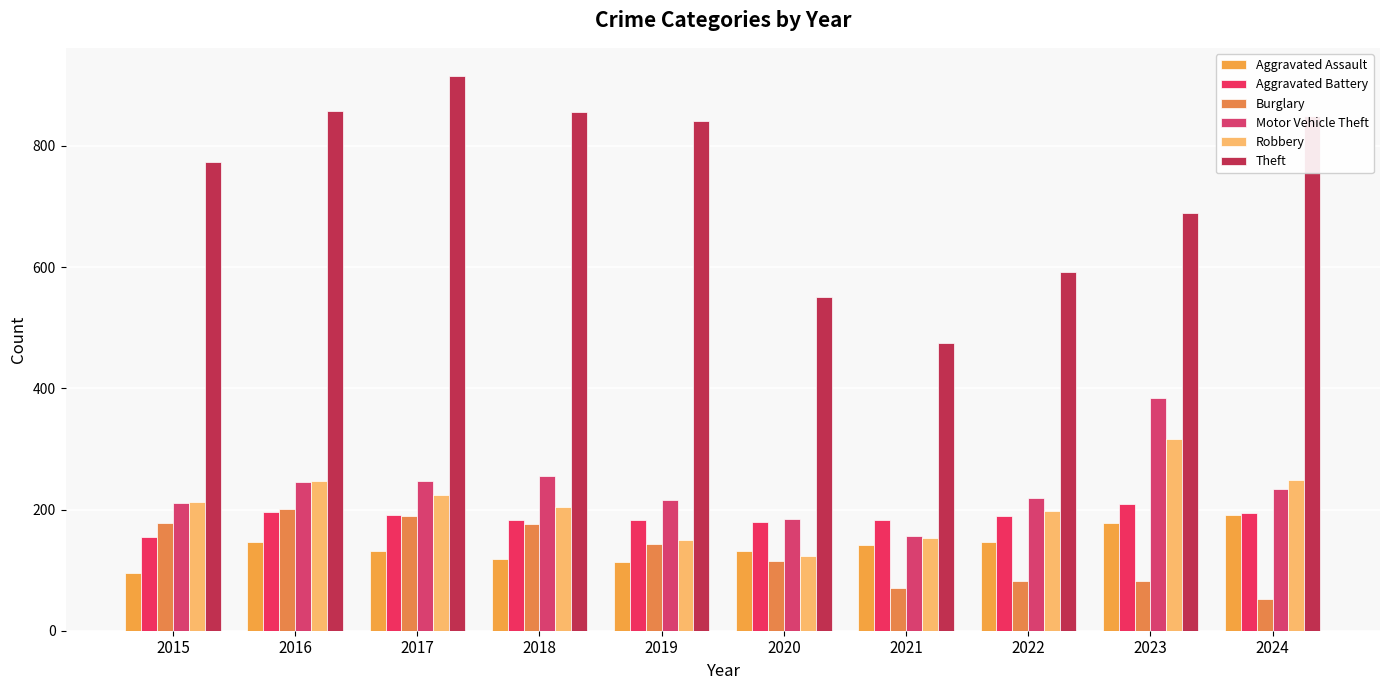

Reading left to right, list all the values displayed in this chart.

Aggravated Assault: 95	146	131	119	113	131	142	146	177	191
Aggravated Battery: 154	196	191	183	182	180	182	190	209	194
Burglary: 178	201	189	176	143	115	71	82	82	52
Motor Vehicle Theft: 211	245	247	256	216	184	156	219	384	234
Robbery: 212	247	224	204	150	124	153	198	316	248
Theft: 774	858	916	856	841	550	474	592	689	850